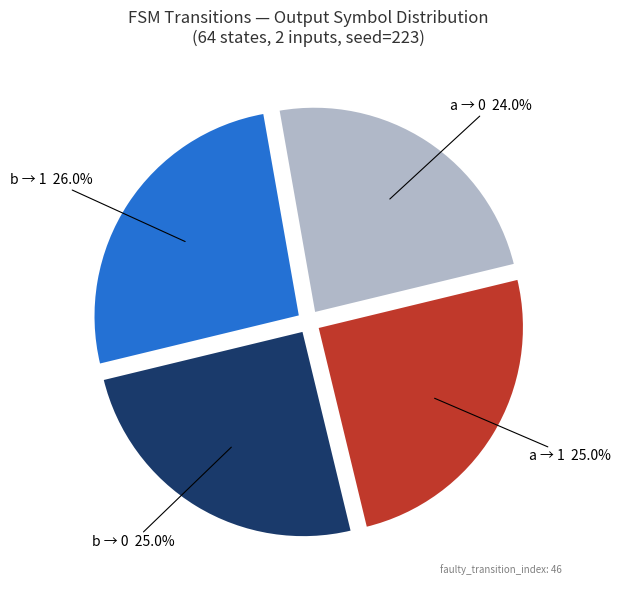

Does any single category account for the majority?

No